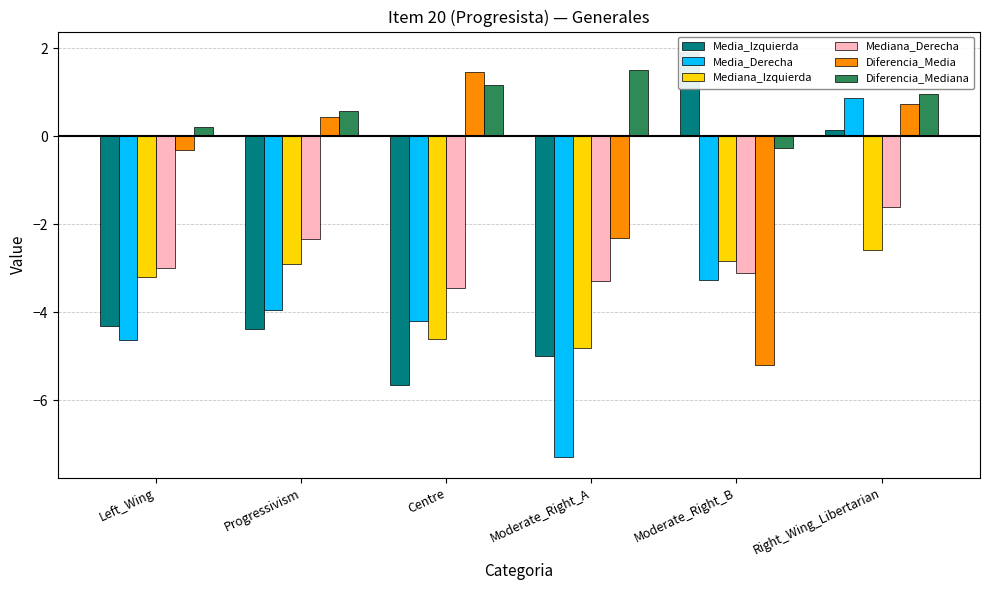

Are the bars grouped side by side (vs. stacked)?

Yes